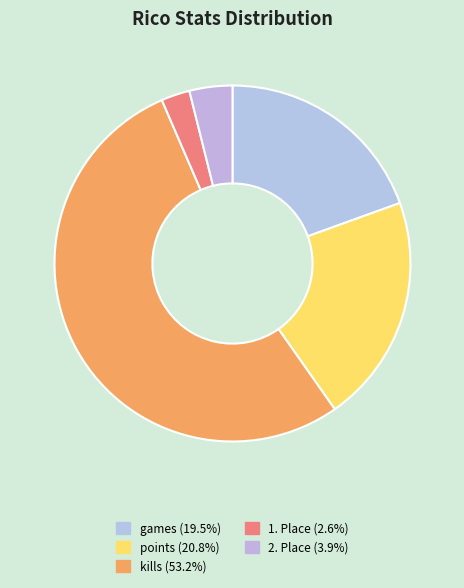

To the nearest percent, what is the average slice percentage?

20%